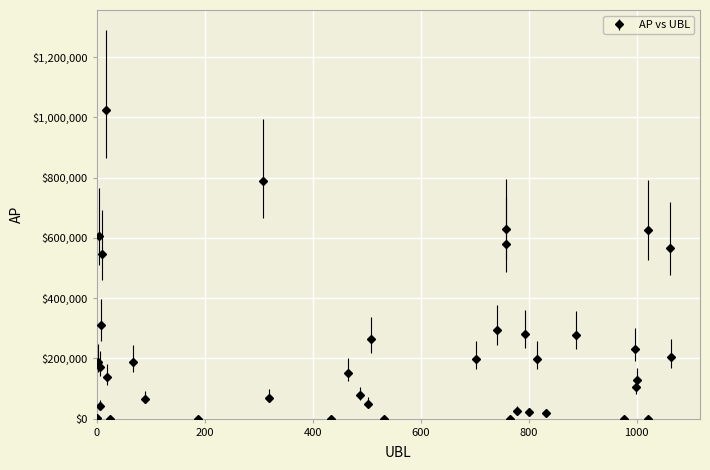

True or false: there are more than 2 points higher than both neighbors.

True